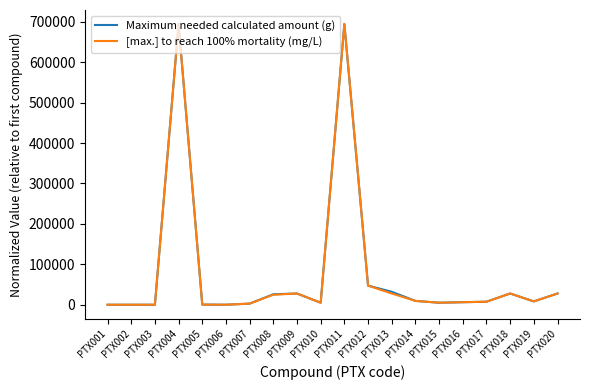

What is the sum of all Maximum needed calculated amount (g) values?

1621968.1